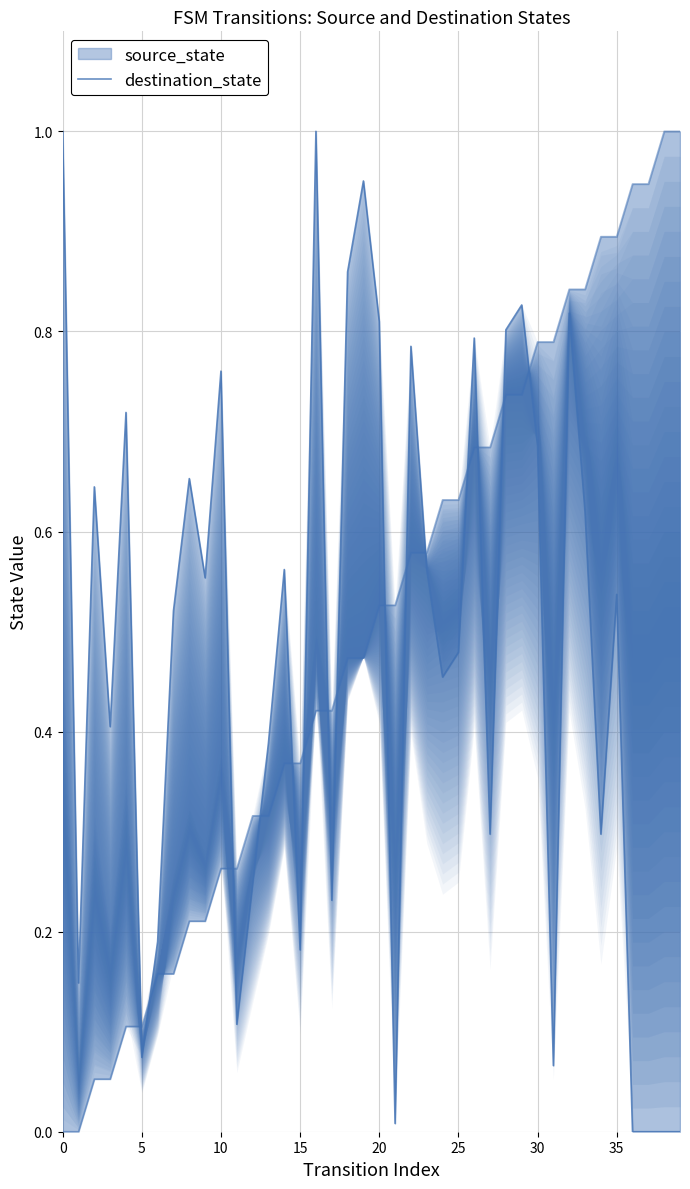

What is the label of the 9th point from the right?

31